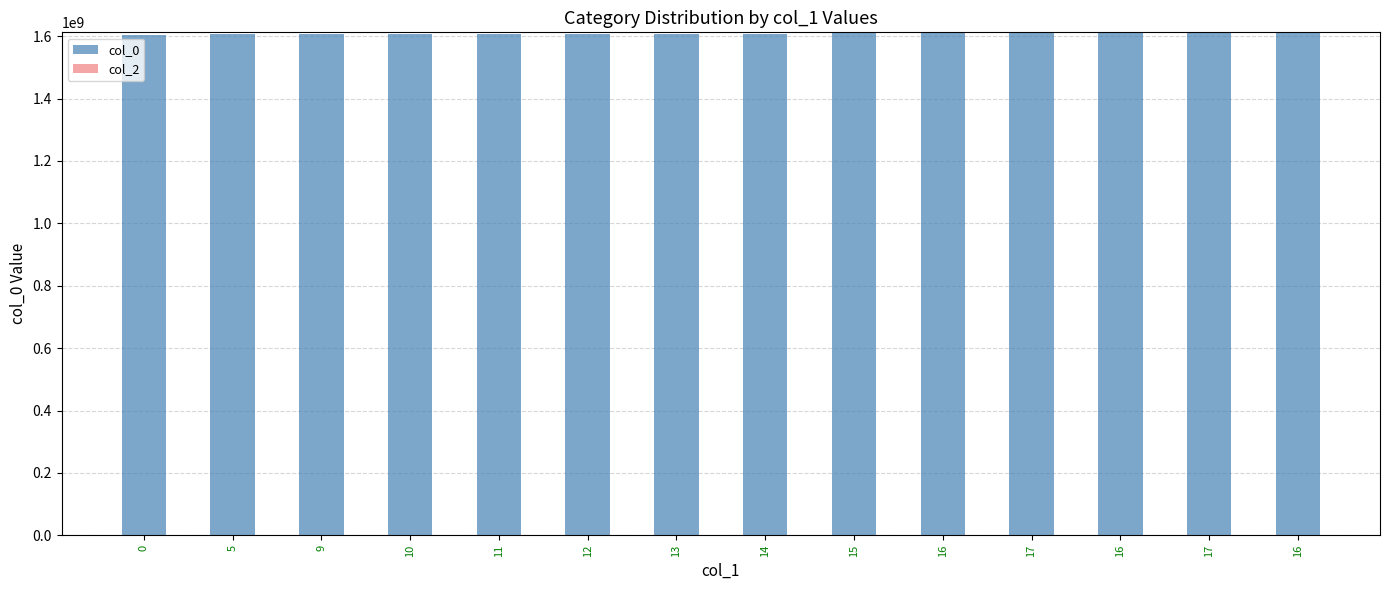

How many bars are there in total?

14